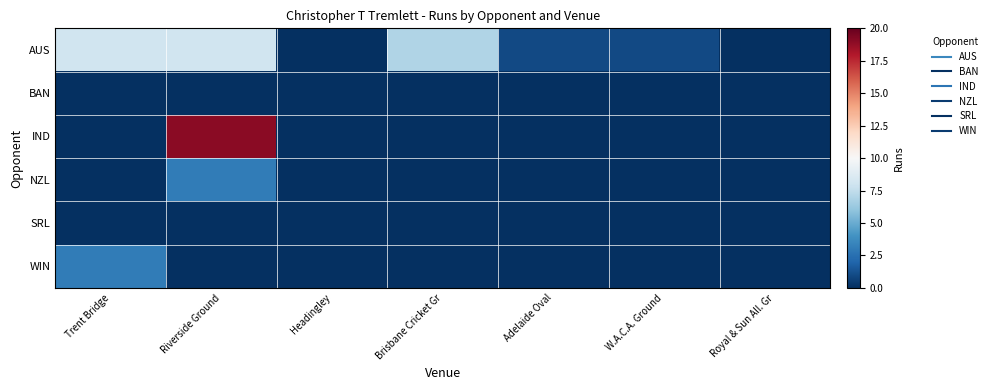

Reading left to right, extract all data points from this chart.

AUS: Trent Bridge=8	Riverside Ground=8	Headingley=0	Brisbane Cricket Gr=7	Adelaide Oval=1	W.A.C.A. Ground=1	Royal & Sun All. Gr=0
BAN: Trent Bridge=0	Riverside Ground=0	Headingley=0	Brisbane Cricket Gr=0	Adelaide Oval=0	W.A.C.A. Ground=0	Royal & Sun All. Gr=0
IND: Trent Bridge=0	Riverside Ground=19	Headingley=0	Brisbane Cricket Gr=0	Adelaide Oval=0	W.A.C.A. Ground=0	Royal & Sun All. Gr=0
NZL: Trent Bridge=0	Riverside Ground=3	Headingley=0	Brisbane Cricket Gr=0	Adelaide Oval=0	W.A.C.A. Ground=0	Royal & Sun All. Gr=0
SRL: Trent Bridge=0	Riverside Ground=0	Headingley=0	Brisbane Cricket Gr=0	Adelaide Oval=0	W.A.C.A. Ground=0	Royal & Sun All. Gr=0
WIN: Trent Bridge=3	Riverside Ground=0	Headingley=0	Brisbane Cricket Gr=0	Adelaide Oval=0	W.A.C.A. Ground=0	Royal & Sun All. Gr=0